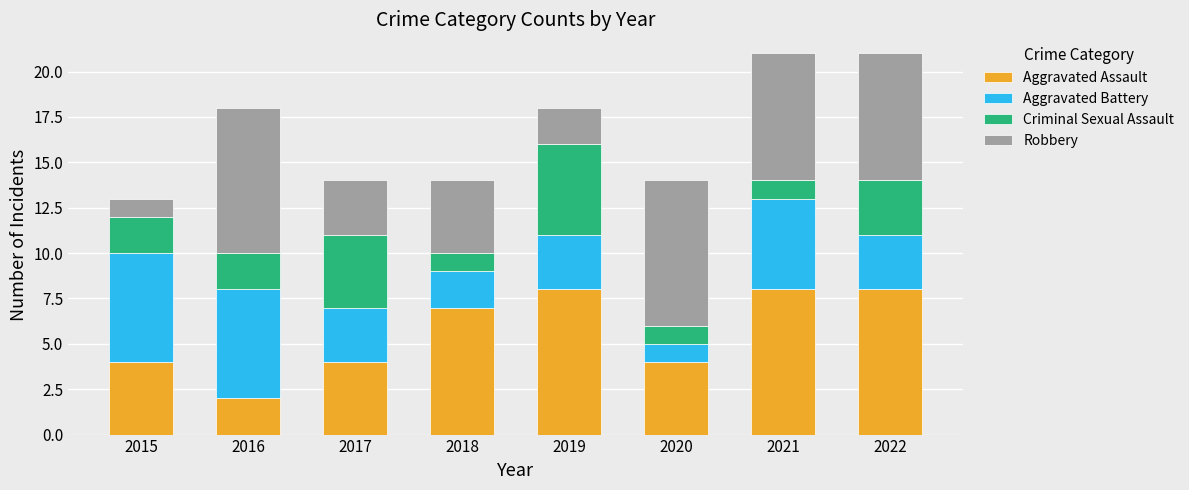

What is the sum of the Aggravated Assault values at 2015 and 2021?

12